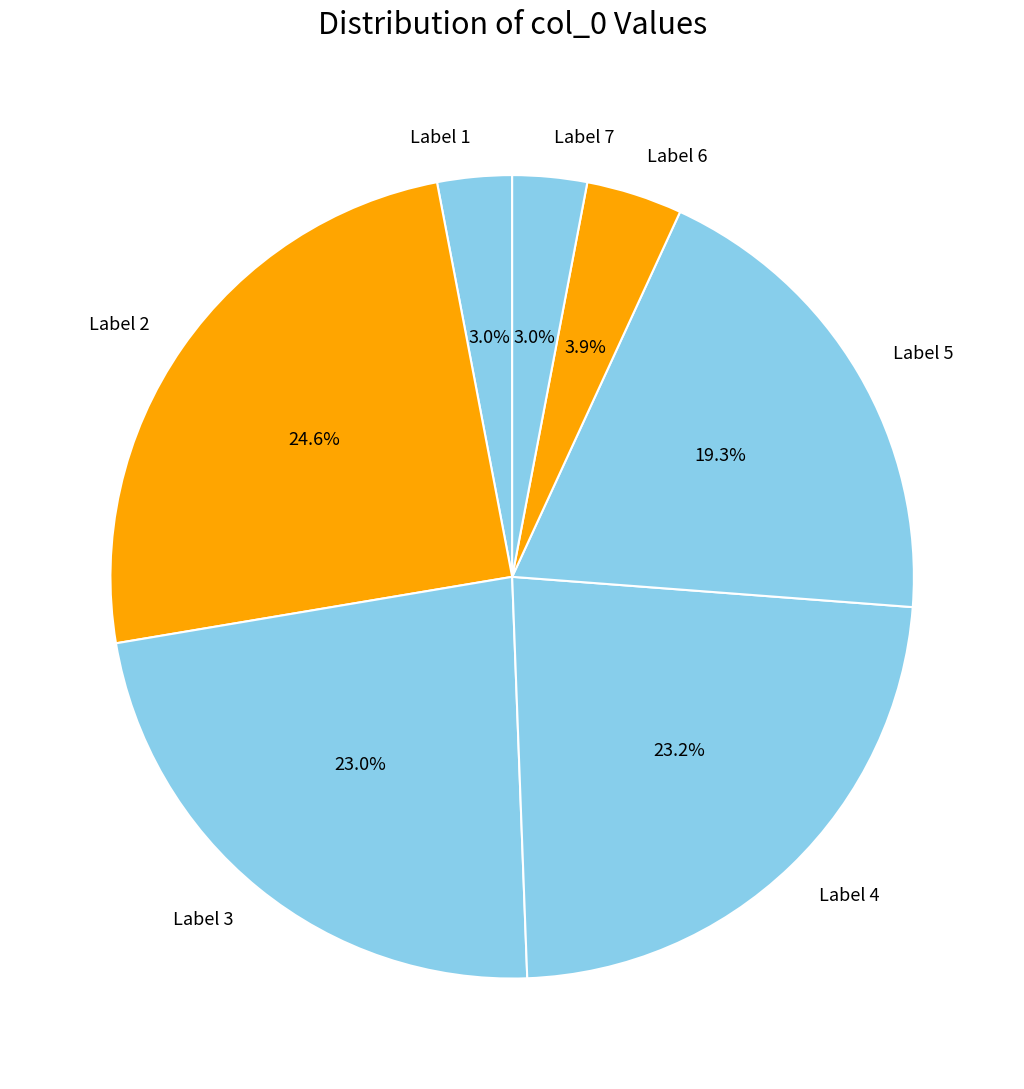

What percentage is NOT represented by Label 2?

75.4%